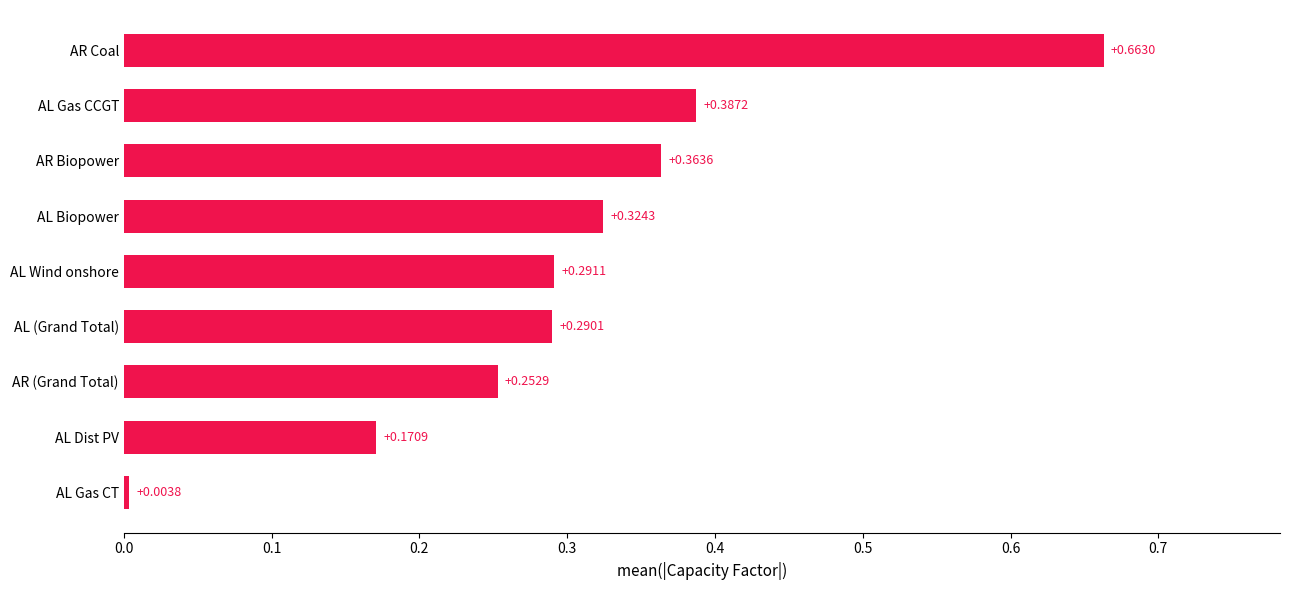

What is the difference between the maximum and second lowest values?

0.5